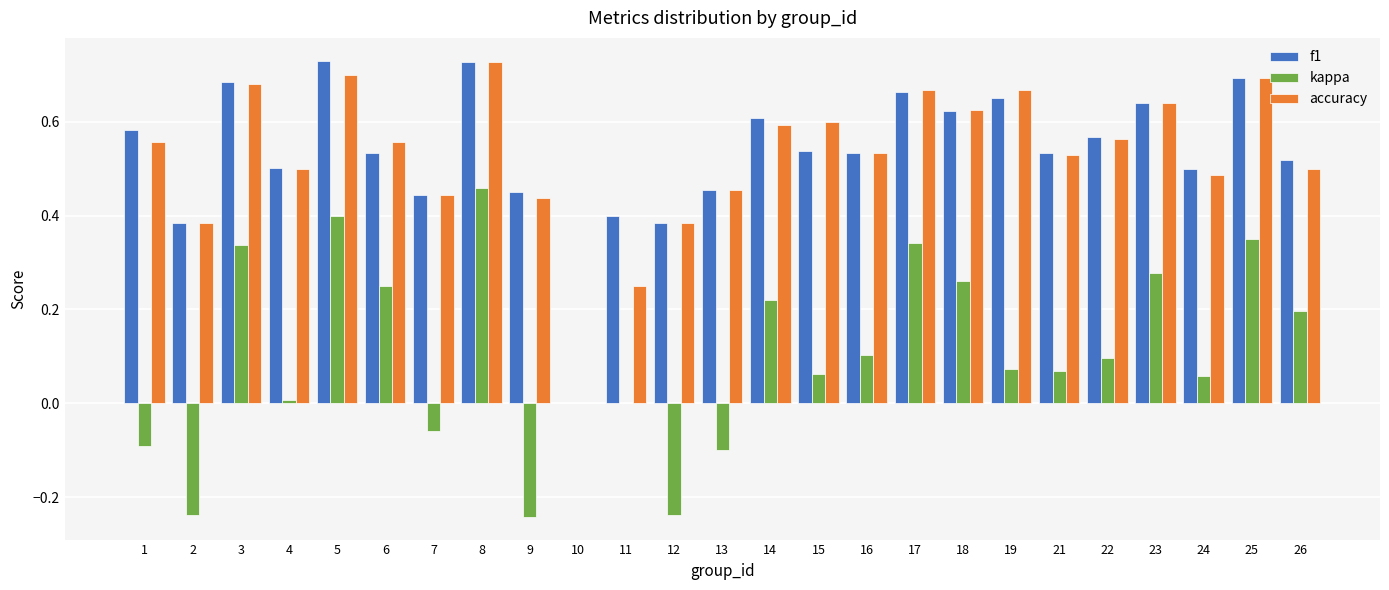

What is the sum of all f1 values?

13.3